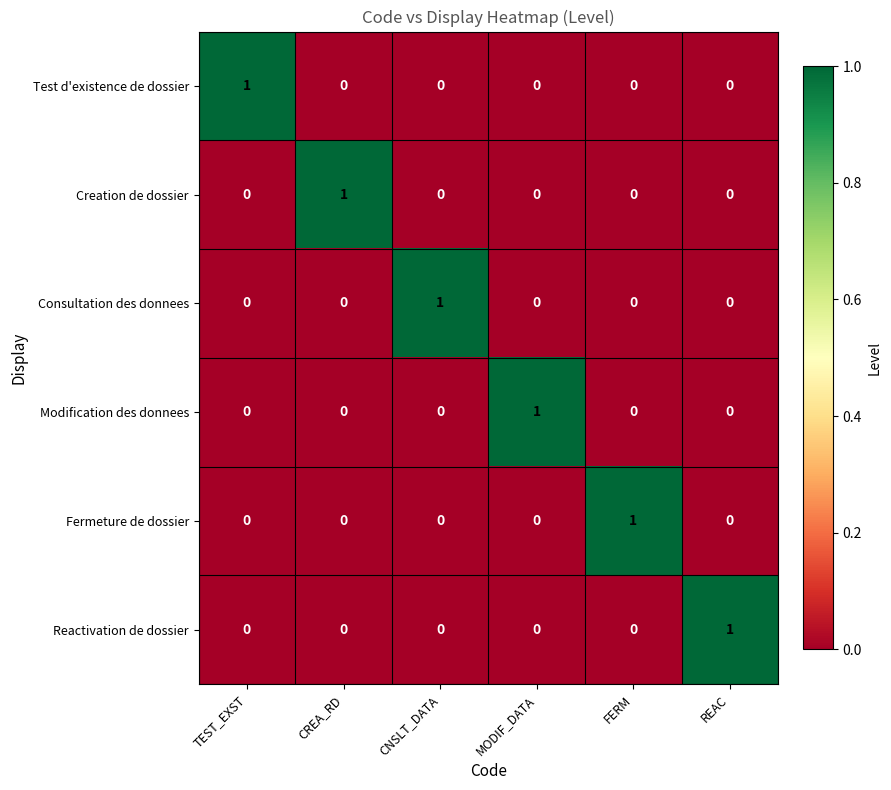

At which label does Consultation des donnees reach its peak?

CNSLT_DATA